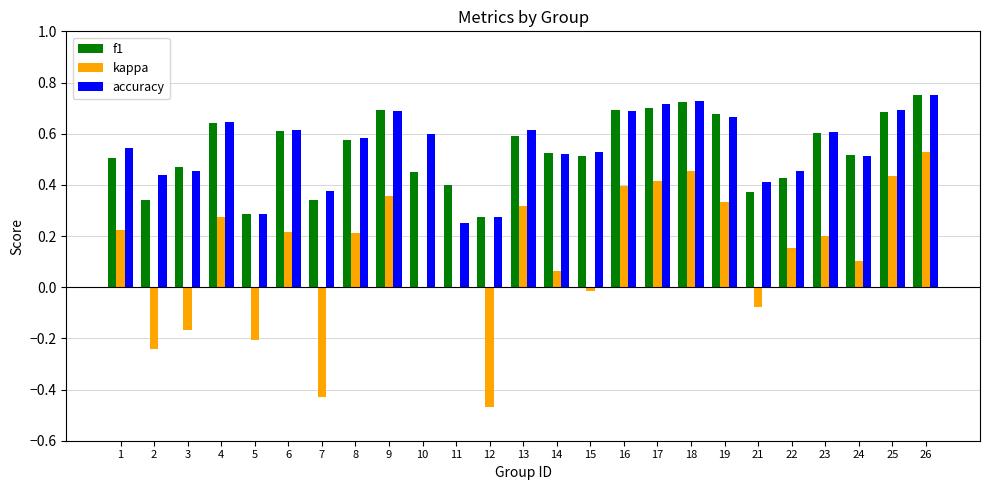

The f1 series shows 1.0 at 8. True or false?

False